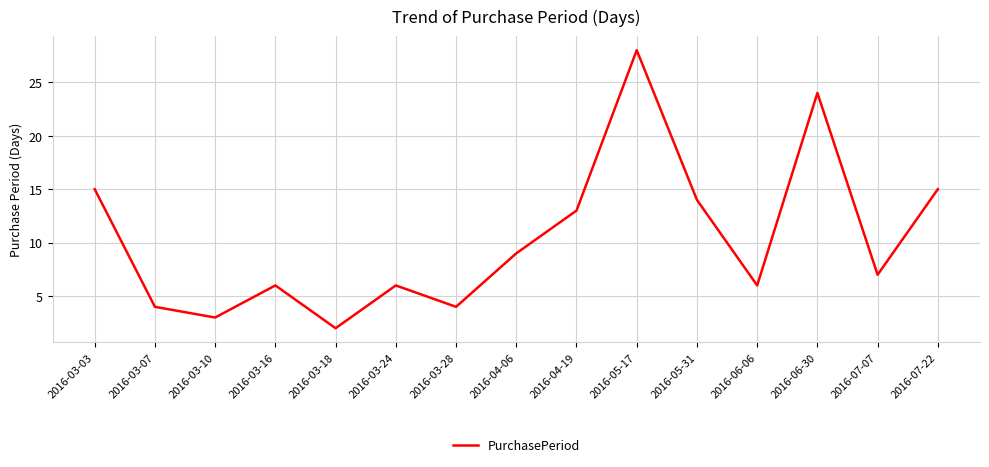

What is the ratio of the value at 2016-03-18 to the value at 2016-04-06?

0.2